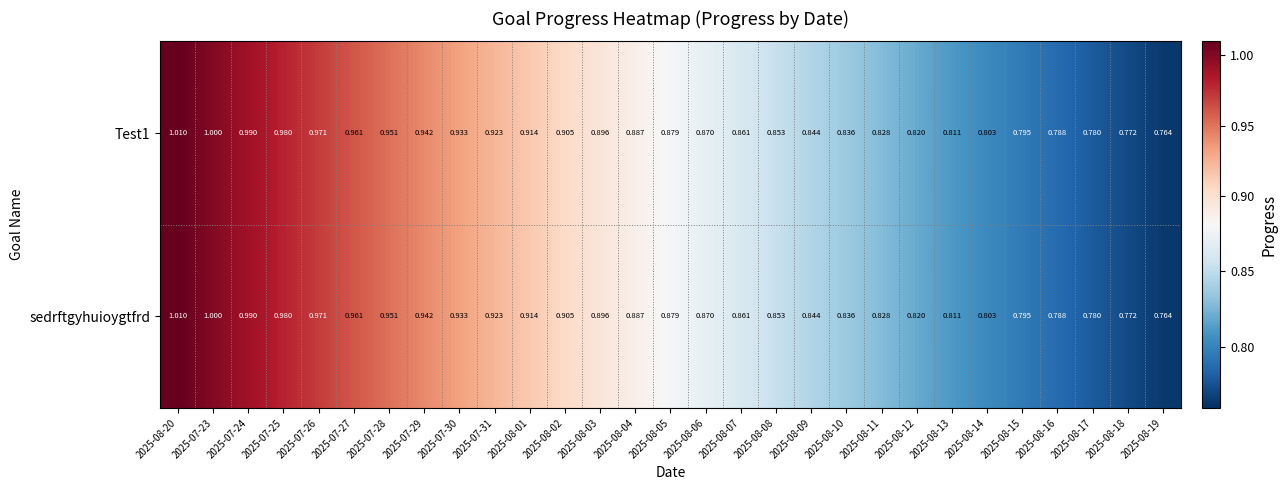

Is the value of Test1 at 2025-07-25 greater than the value of sedrftgyhuioygtfrd at 2025-08-19?

Yes